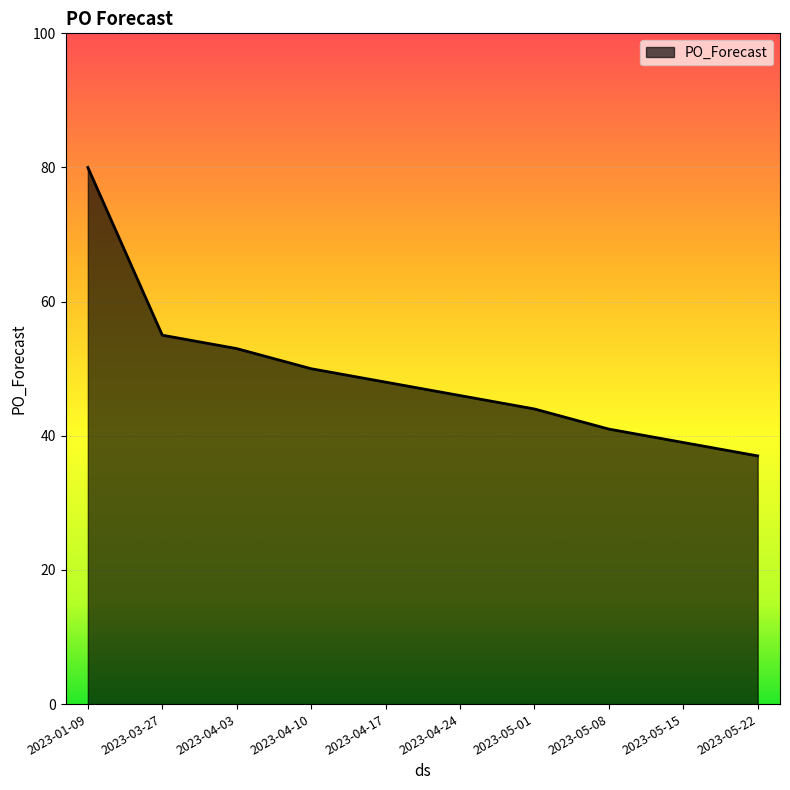

True or false: there are more than 1 points higher than both neighbors.

False